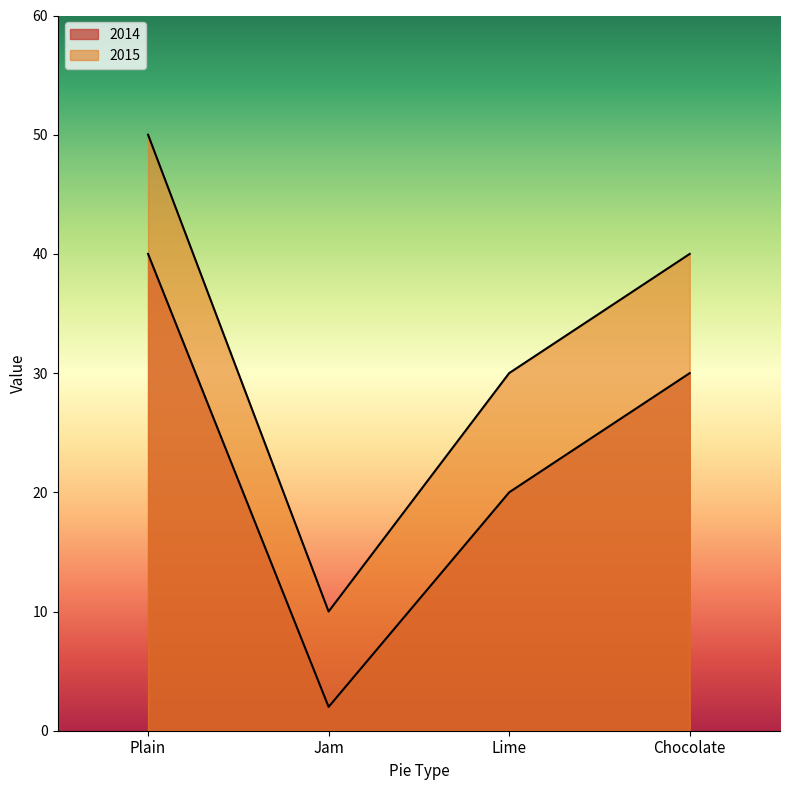

Count the 2015 values in the range 30 to 50.

3